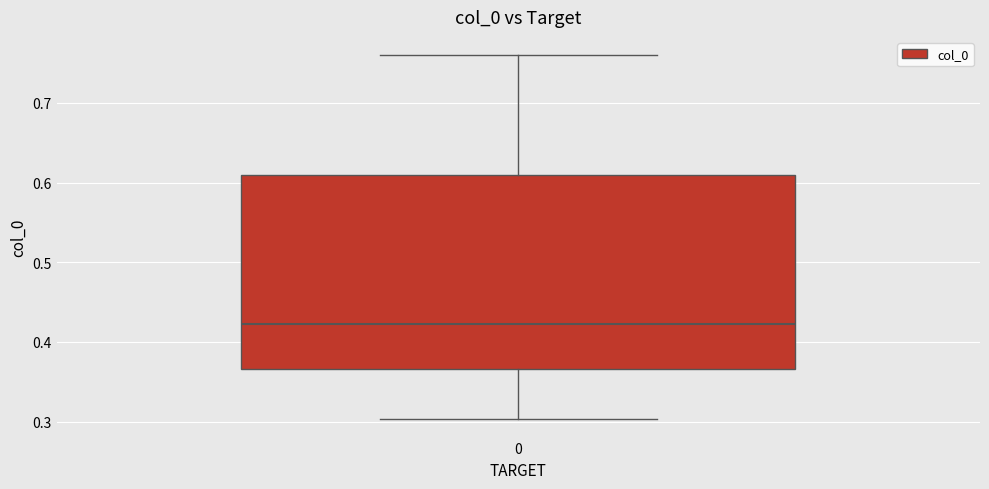

Transcribe this box plot: give where the median line is, the range the box spans, and where the two whiskers end, as read against the y-axis. The values are not printed on the chart, so give them approximately, as read against the axis.

median 0.42, box 0.37 to 0.61, whiskers 0.30 to 0.76